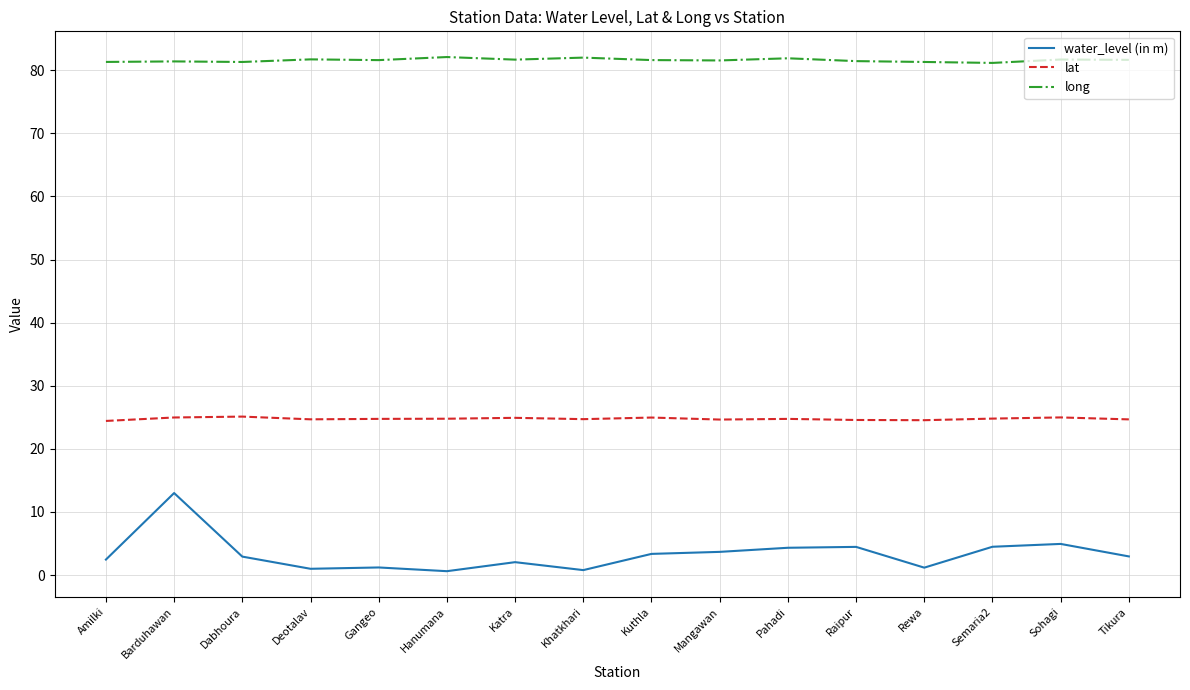

True or false: long has more than 0 points higher than both neighbors.

True